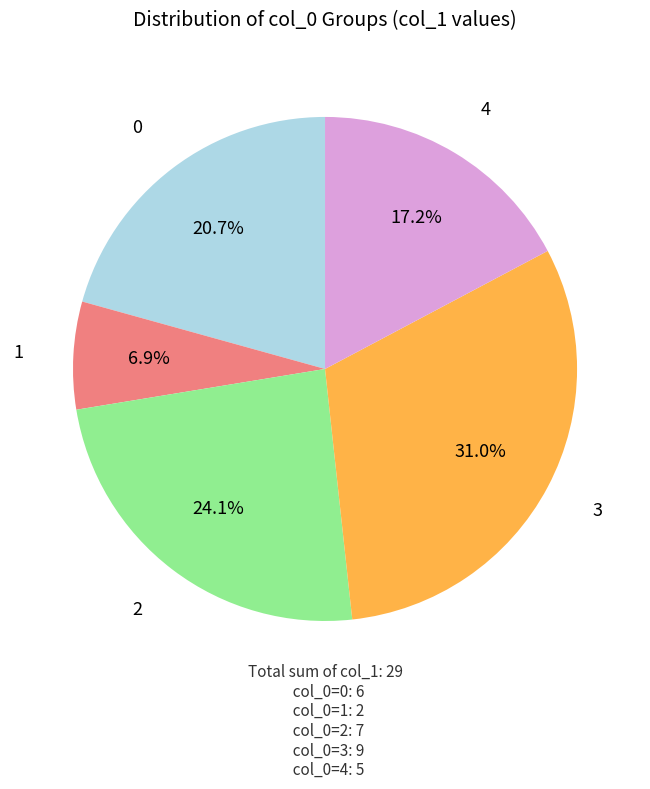

Is there a majority slice in this chart?

No